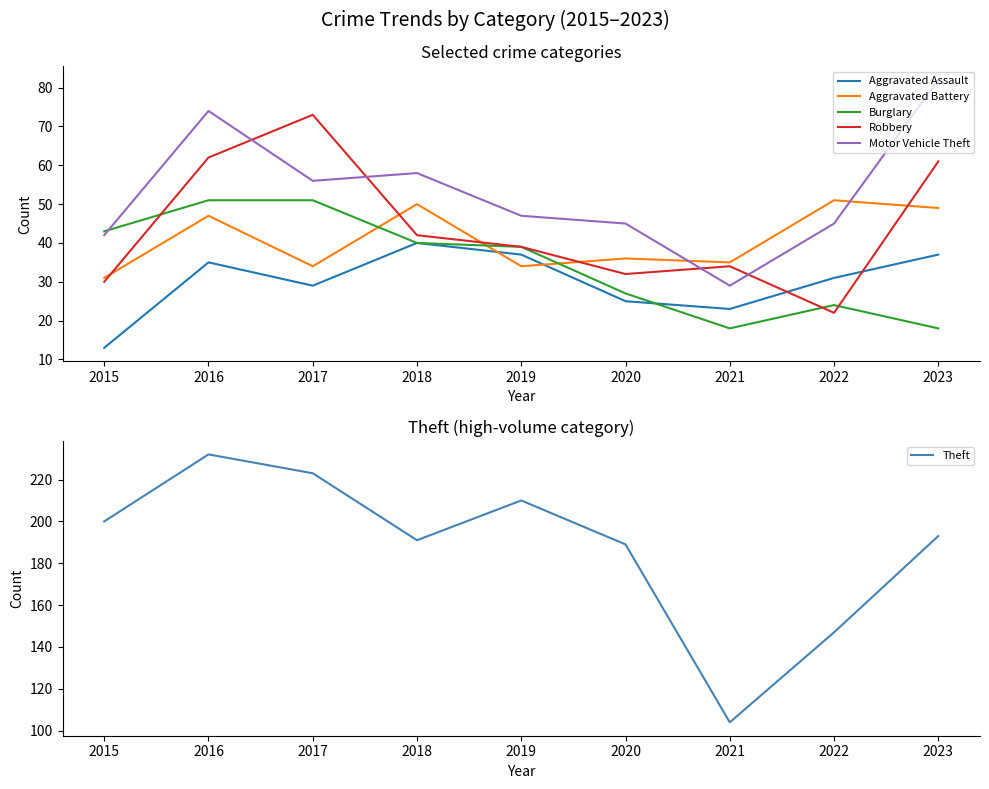

Between 2018 and 2016, which is larger?

2018